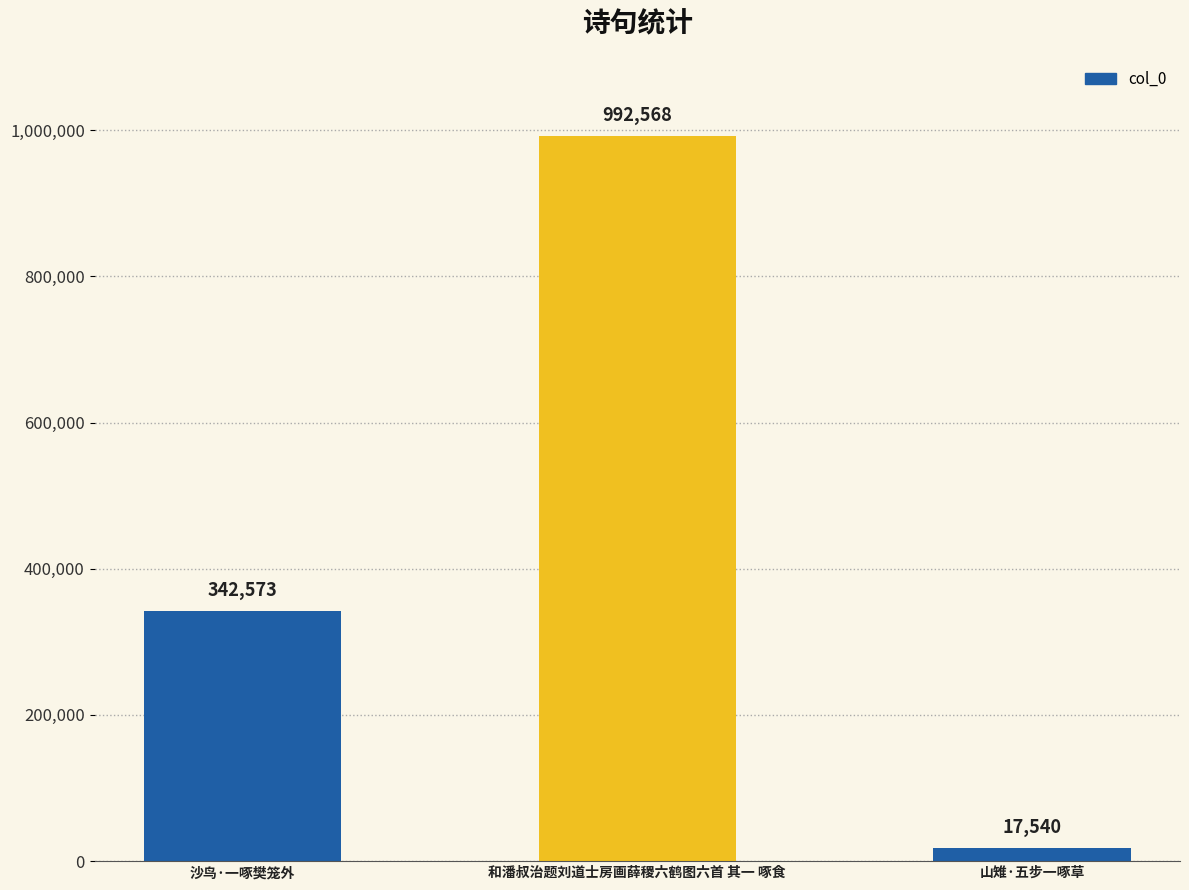

How many data points are less than 342573?

1